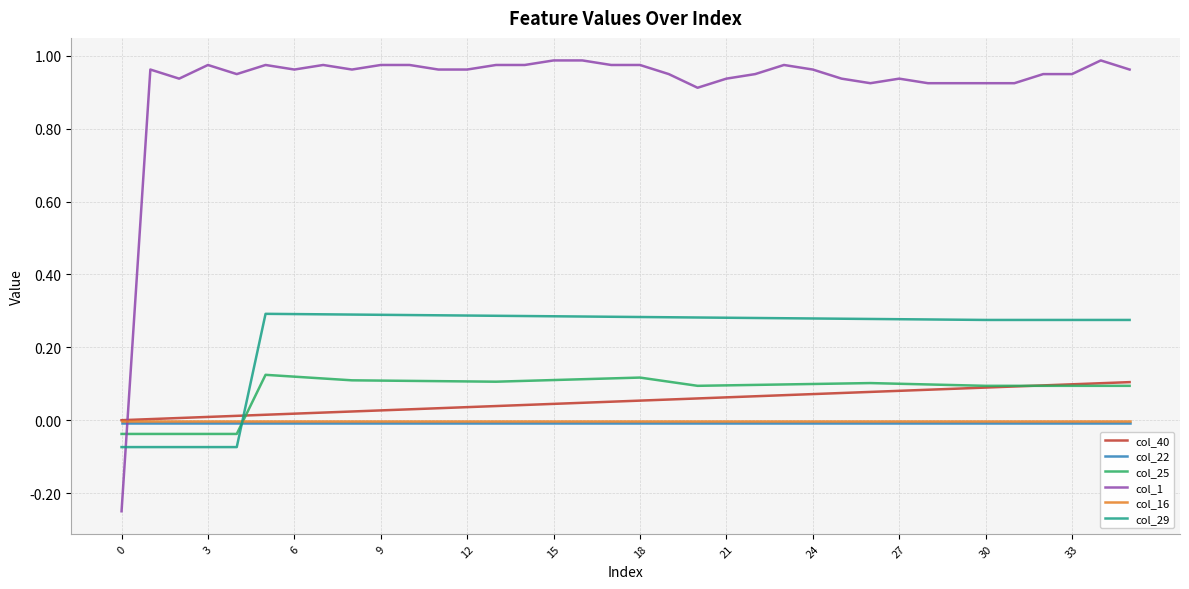

Which series has the largest range (max minus min)?

col_1